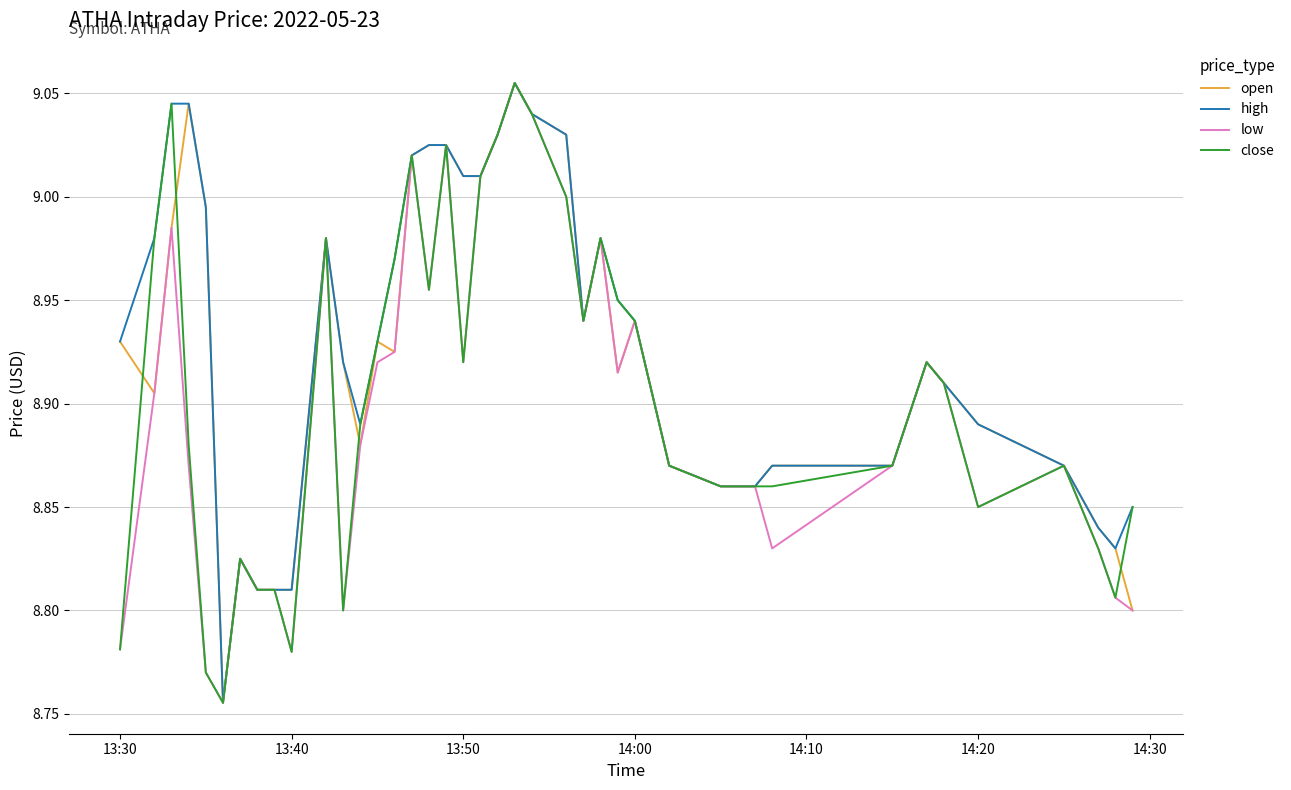

What are all the series names shown in the legend?

open, high, low, close